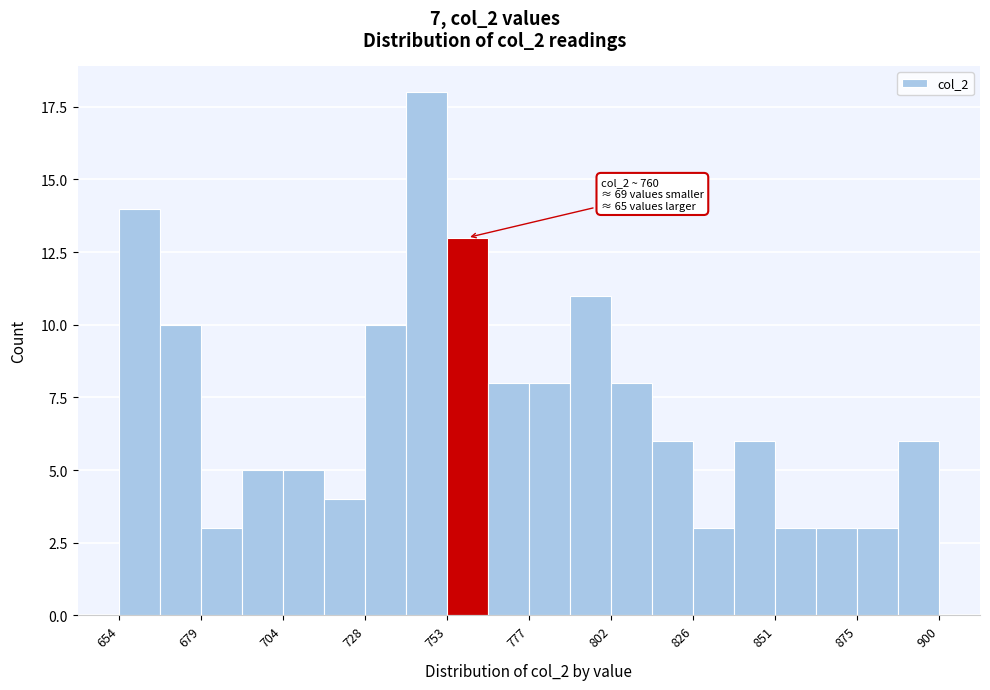

Around what value on the x-axis is the tallest bar? Give the approximate position of its centre, as read against the axis.

745